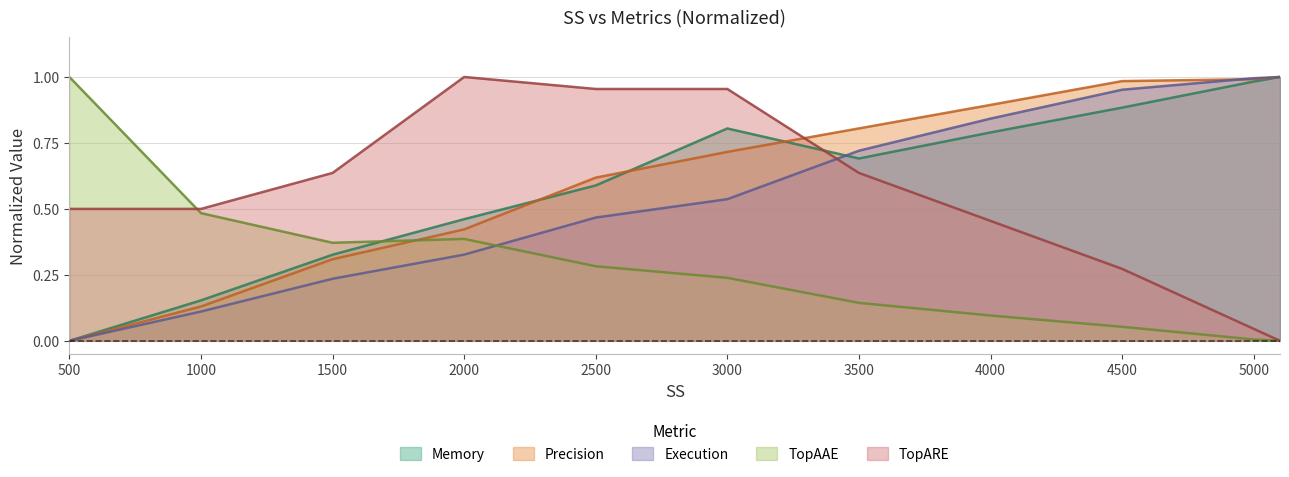

The Execution series shows 0.5 at 2500. True or false?

True